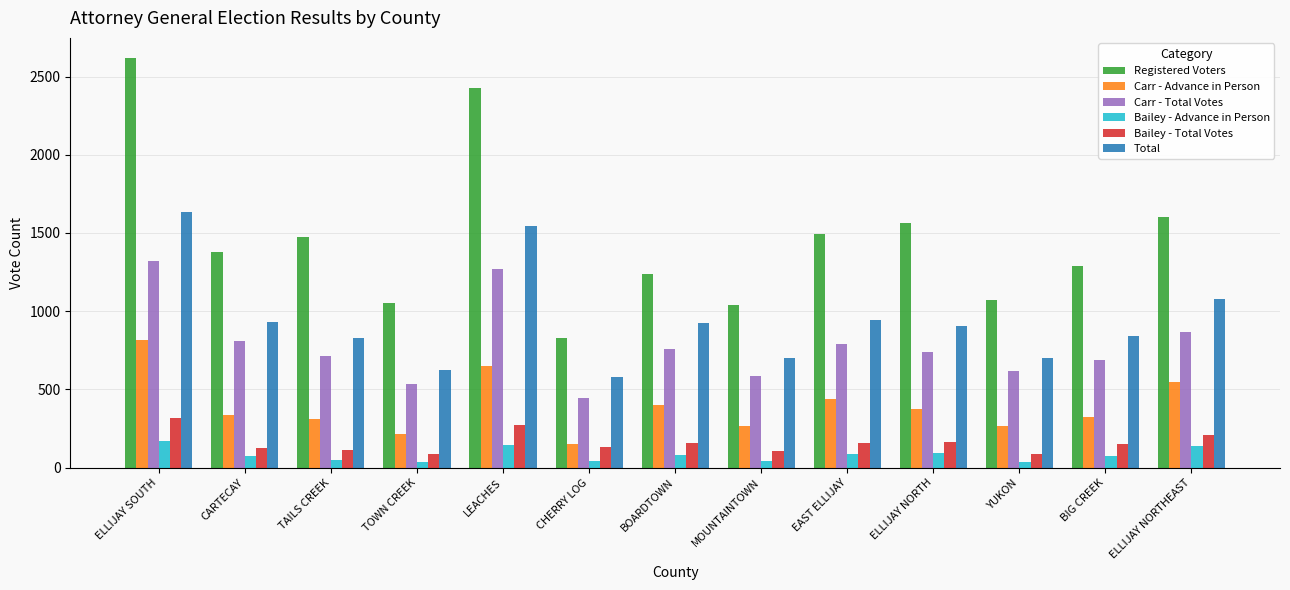

List the series in order of their peak value, lowest first.

Bailey - Advance in Person, Bailey - Total Votes, Carr - Advance in Person, Carr - Total Votes, Total, Registered Voters